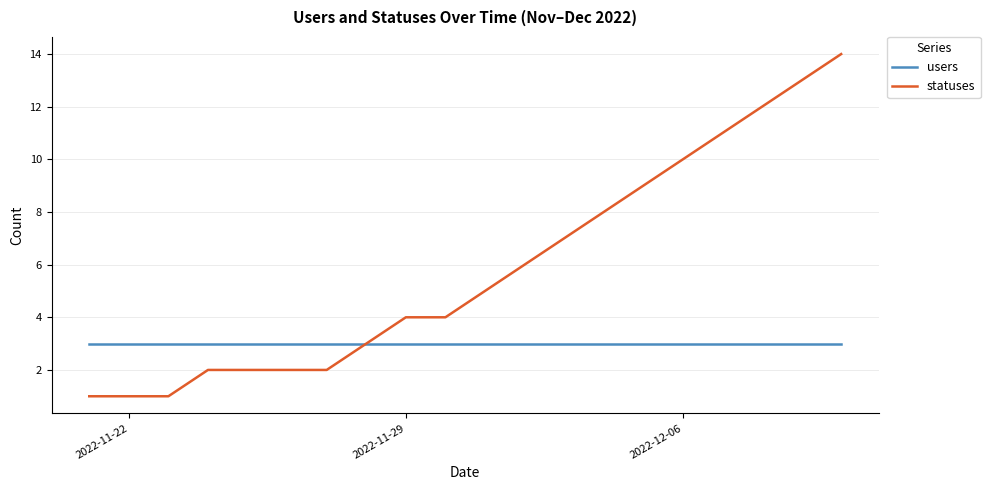

Which series has the largest total across all categories?

statuses